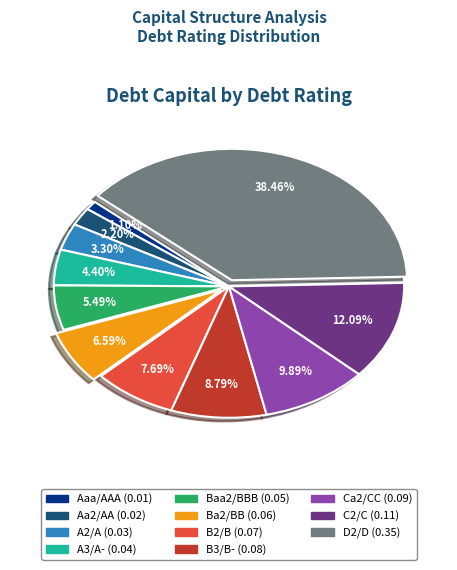

How much of the chart is everything except A3/A-?

95.6%